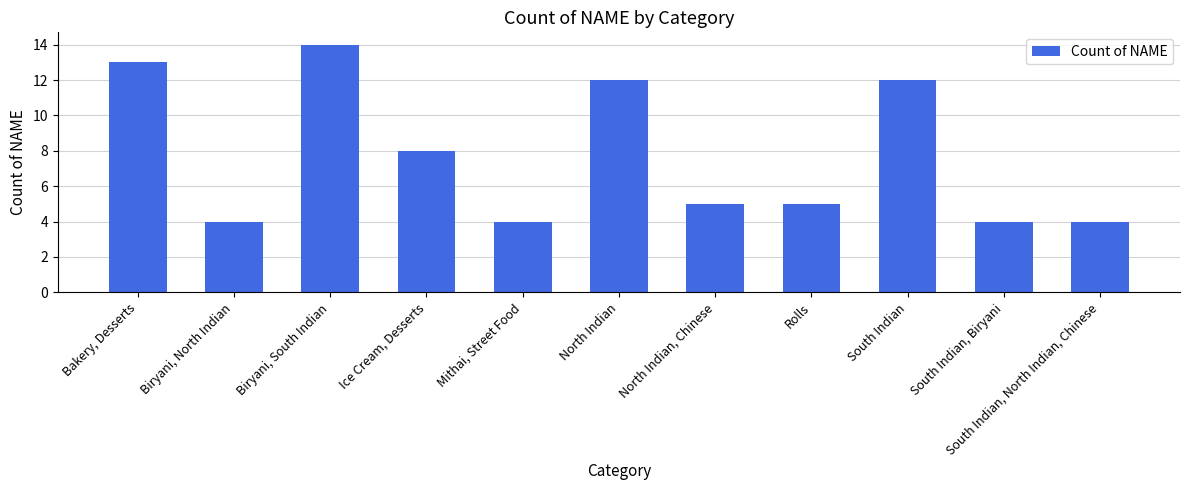

Reading left to right, list all the values displayed in this chart.

Bakery, Desserts=13	Biryani, North Indian=4	Biryani, South Indian=14	Ice Cream, Desserts=8	Mithai, Street Food=4	North Indian=12	North Indian, Chinese=5	Rolls=5	South Indian=12	South Indian, Biryani=4	South Indian, North Indian, Chinese=4